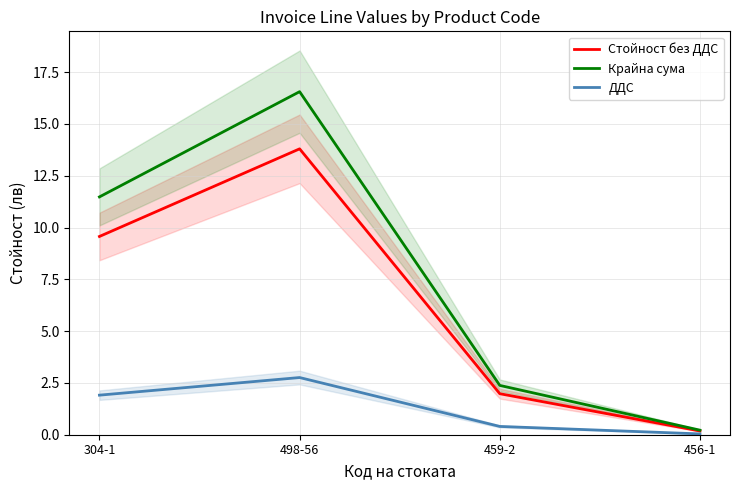

True or false: Крайна сума has more than 1 points higher than both neighbors.

False